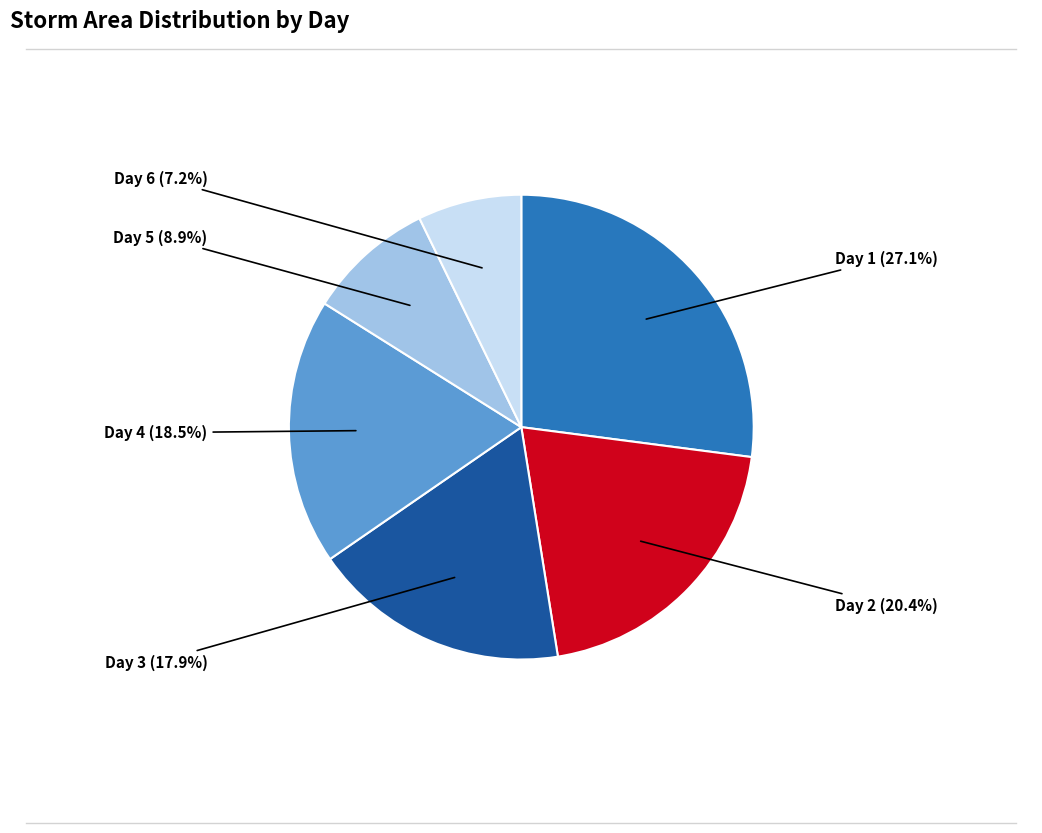

Count the number of slices in the pie.

6